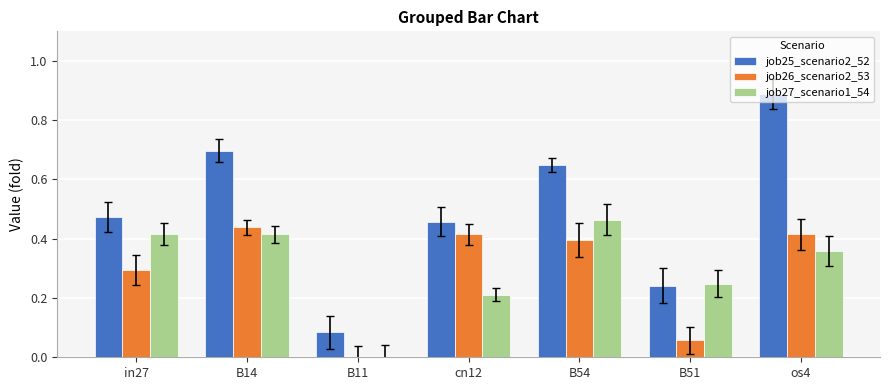

Which category has the highest value in the job26_scenario2_53 series?

B14